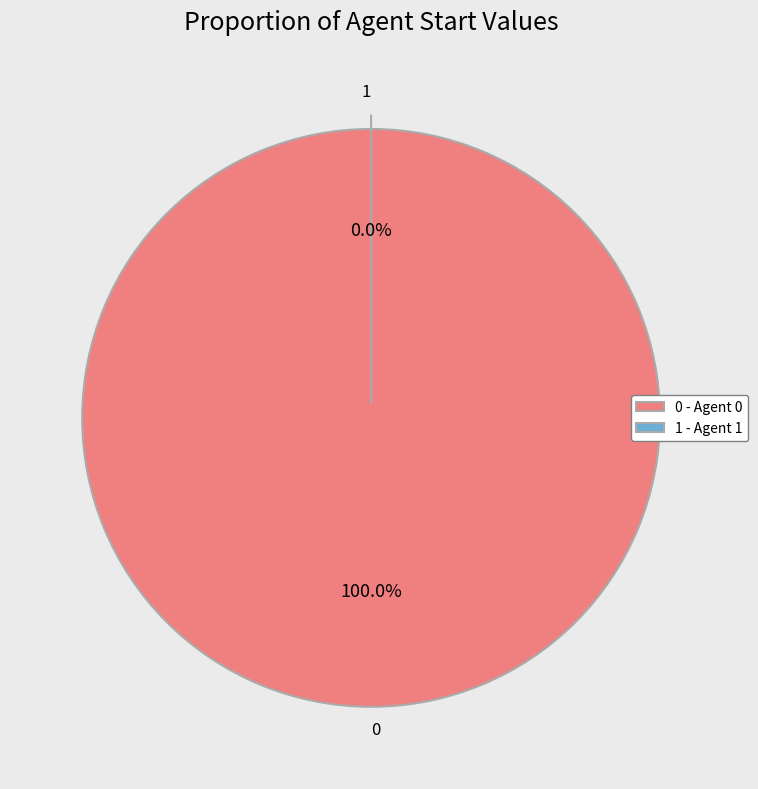

Rank the categories by value from highest to lowest.

0, 1